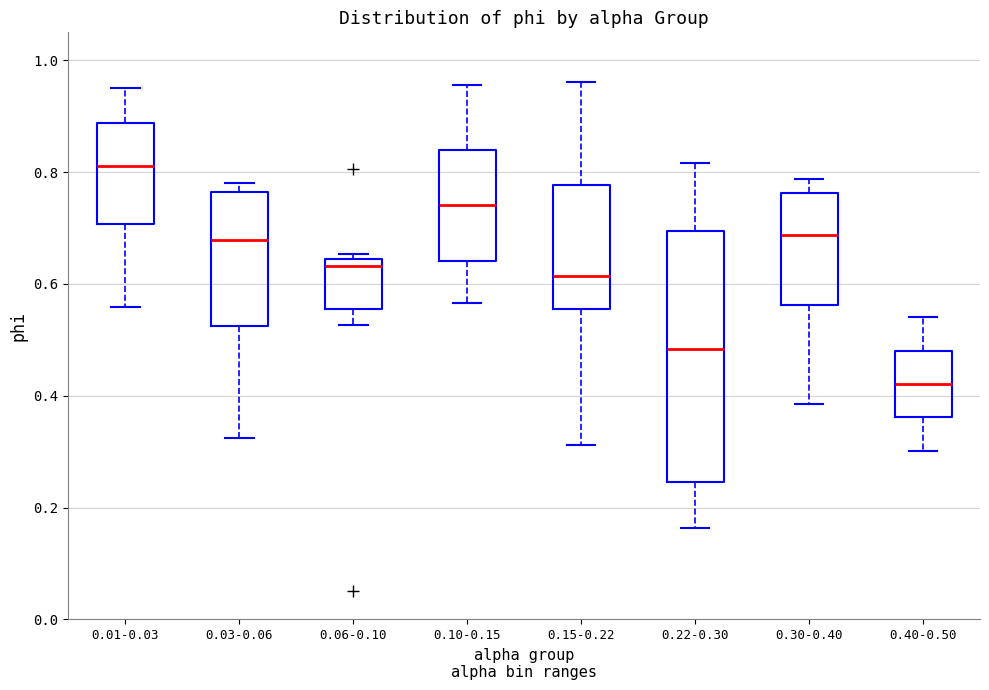

Where is the lower edge of the box for 0.40-0.50 on the y-axis? The values are not printed on the chart, so give them approximately, as read against the axis.

0.36